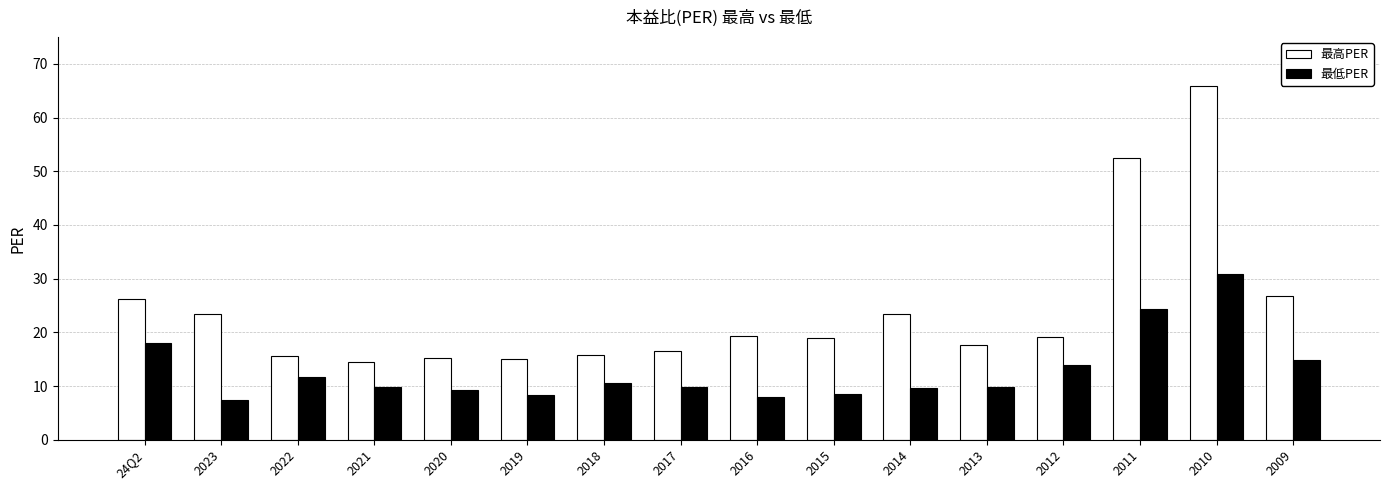

List the series in order of their overall mean, highest first.

最高PER, 最低PER